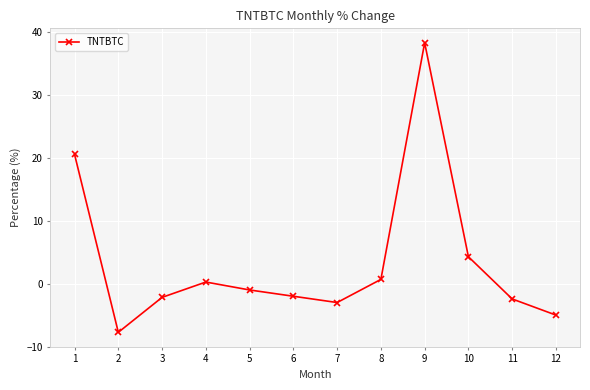

How many negative values are there?

7